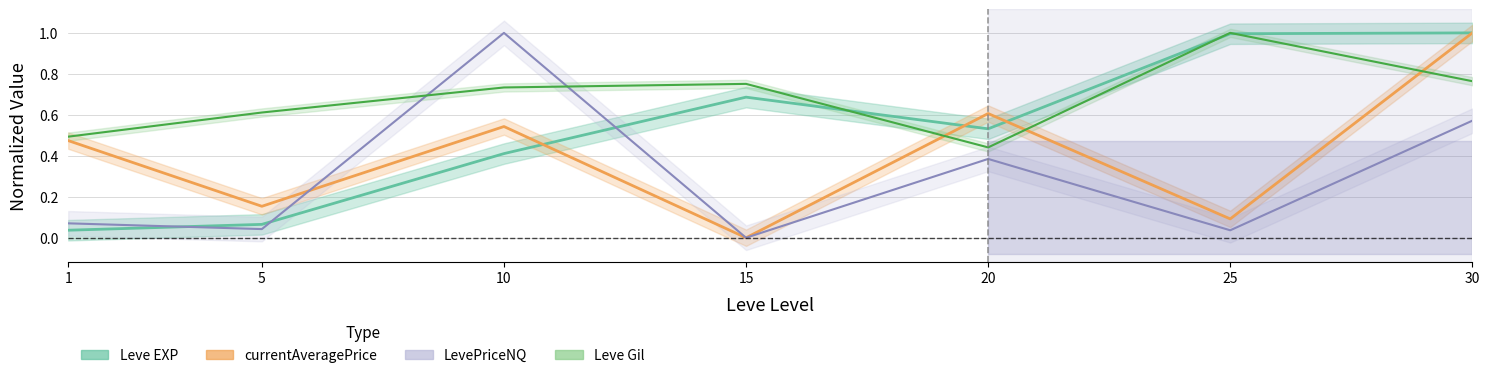

At how many categories does at least one series exceed 0?

7